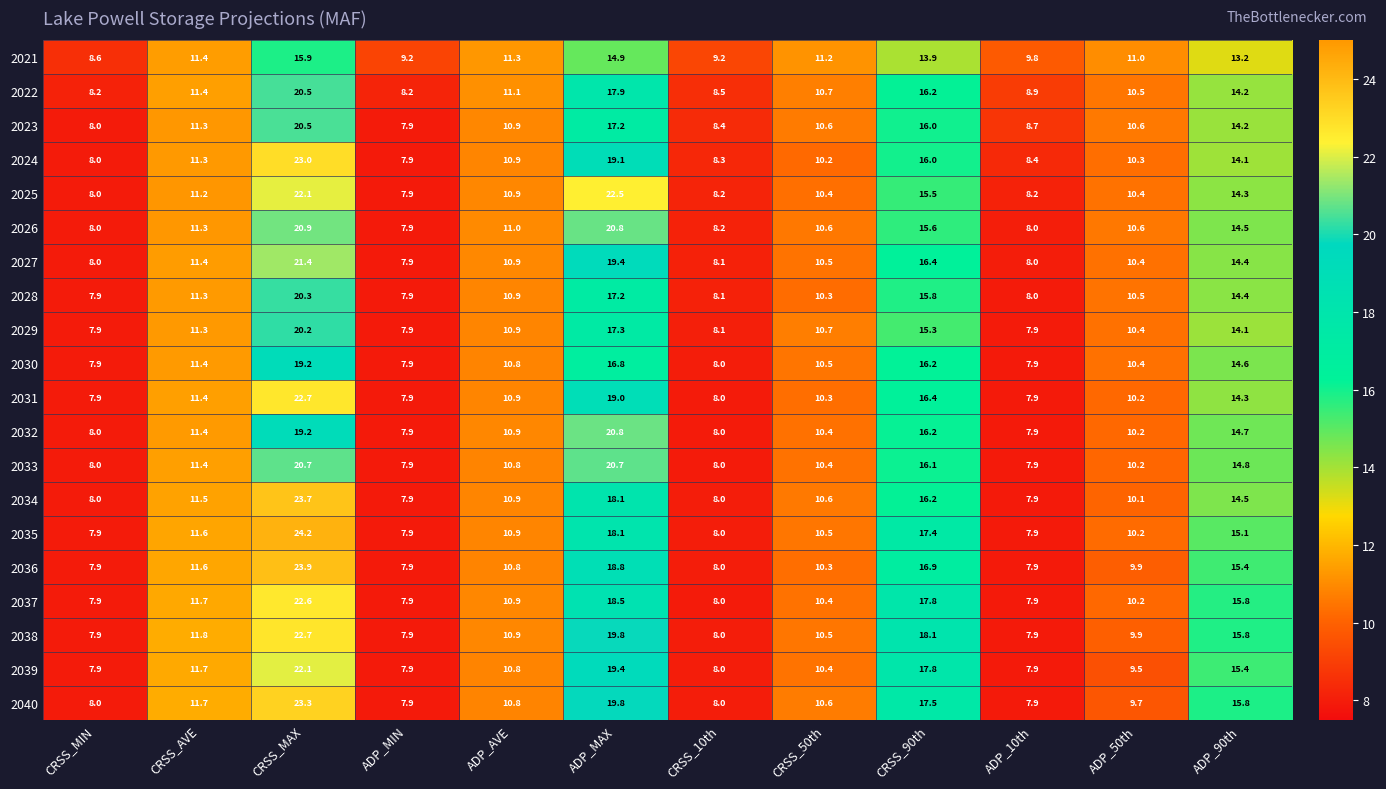

What is the smallest value displayed?

7.9